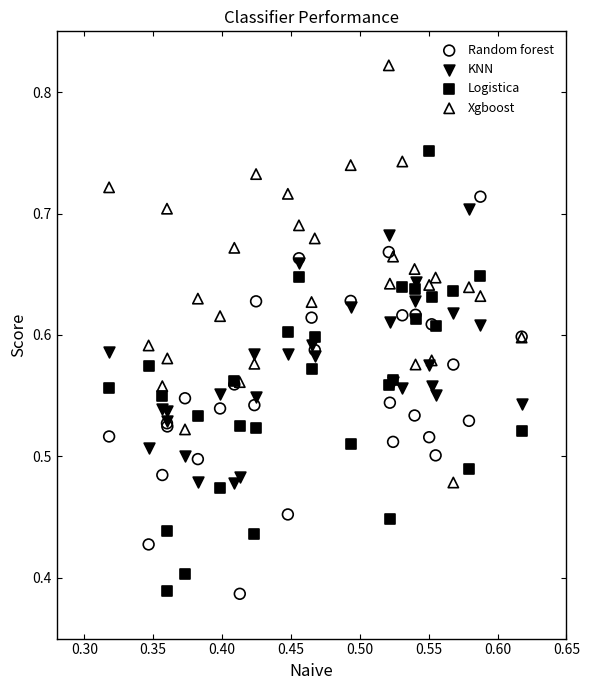

Which series reaches the maximum Y coordinate?

Xgboost